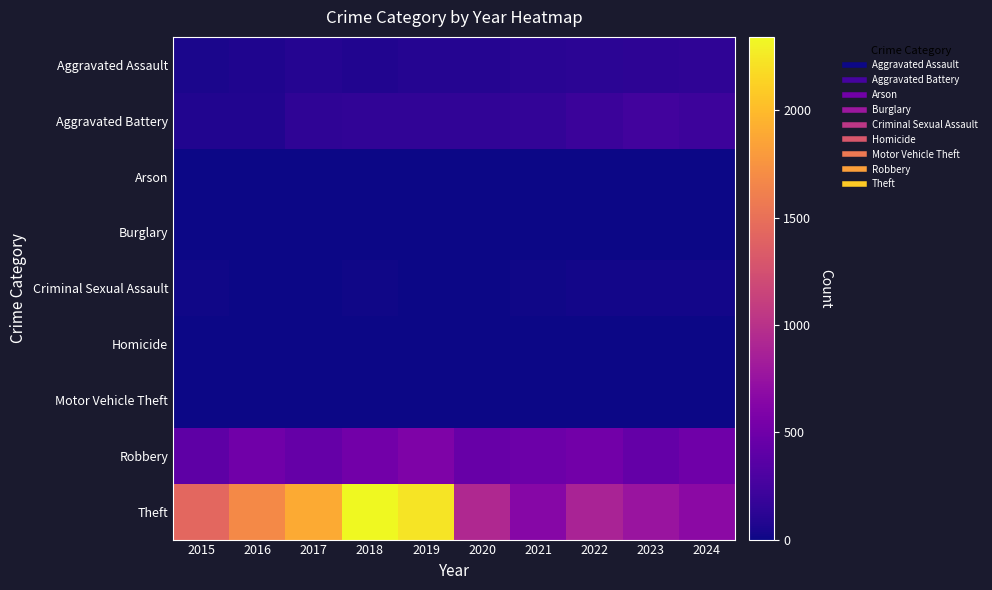

How many data points does each series have?

10